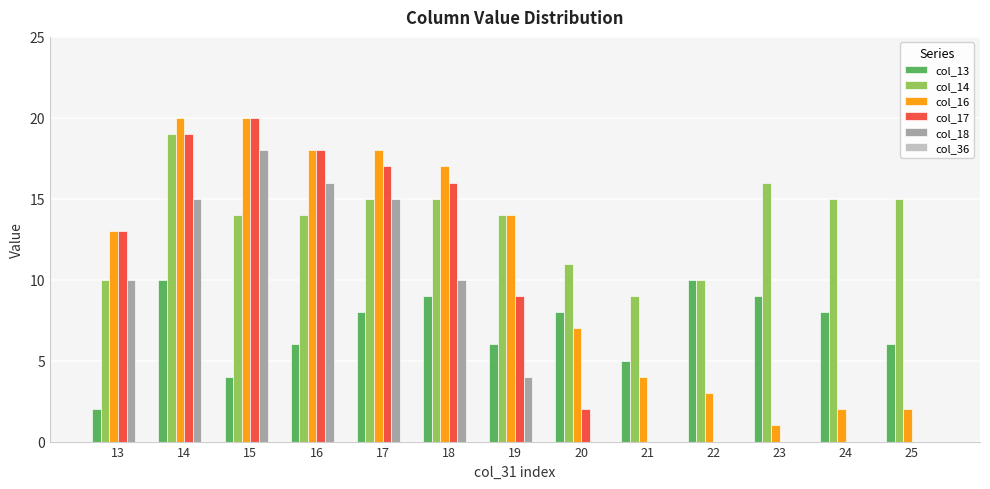

Is it true that col_16 equals 6 at 19?

False